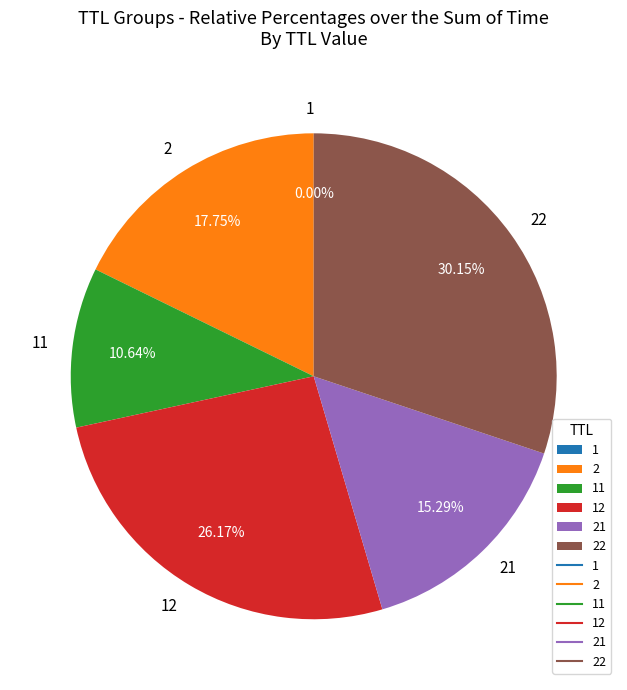

To the nearest percent, what is the difference between the largest and smallest slice percentages?

30%